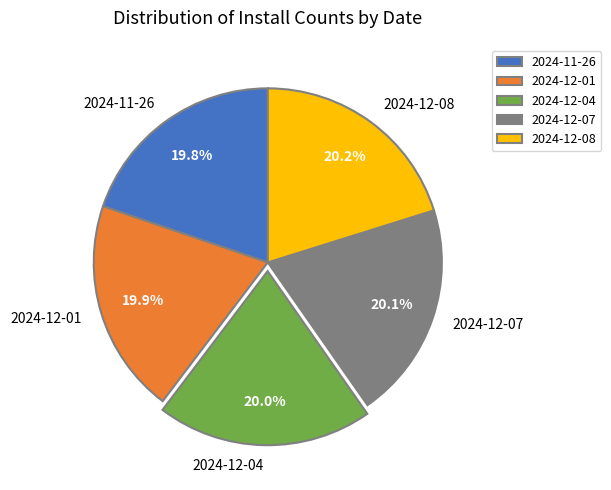

To the nearest percent, what is the combined percentage of 2024-12-04 and 2024-12-08?

40%